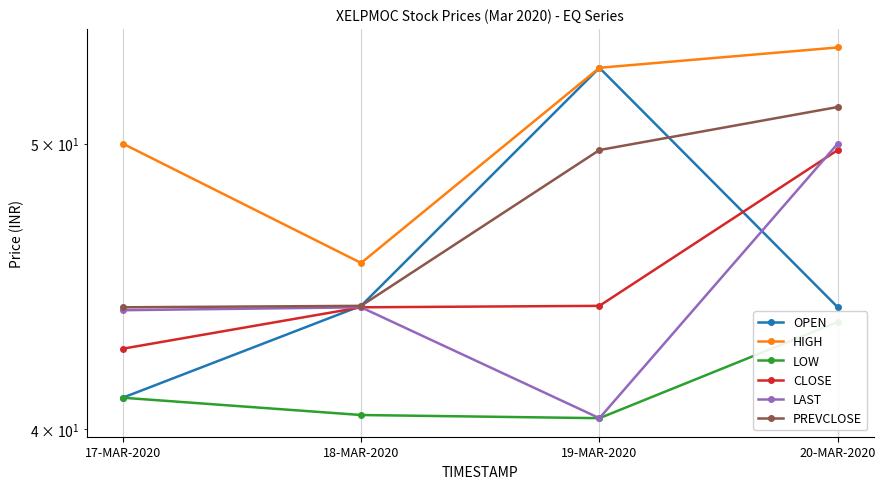

Reading right to left, extract all data points from this chart.

OPEN: 44.0	53.0	44.0	41.0
HIGH: 53.9	53.0	45.5	50.0
LOW: 43.5	40.4	40.5	41.0
CLOSE: 49.8	44.0	44.0	42.6
LAST: 50.0	40.4	44.0	43.9
PREVCLOSE: 51.5	49.8	44.0	44.0